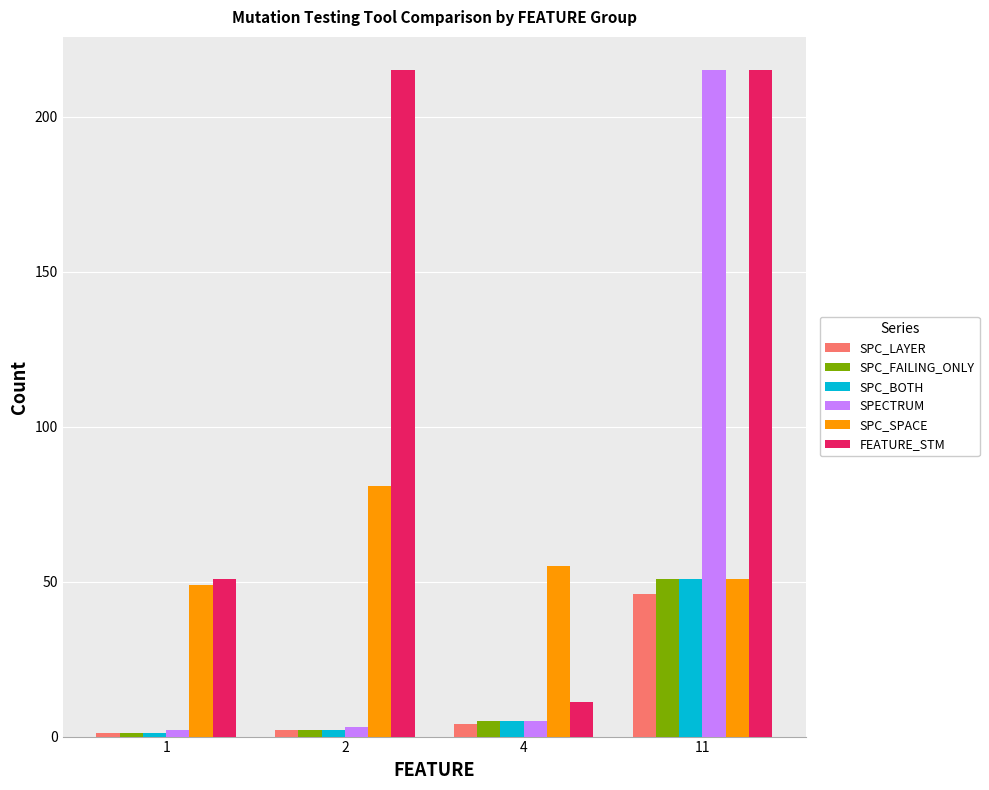

What is the difference between the maximum and minimum values in the SPECTRUM series?

213